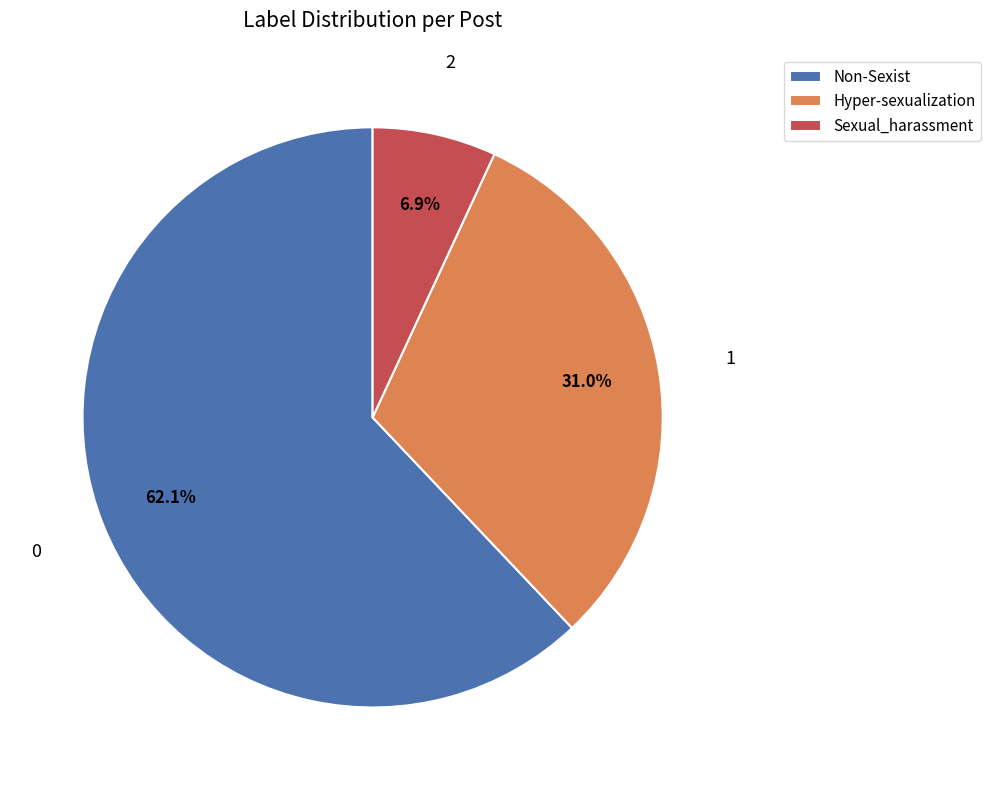

How many slices are in this pie chart?

3